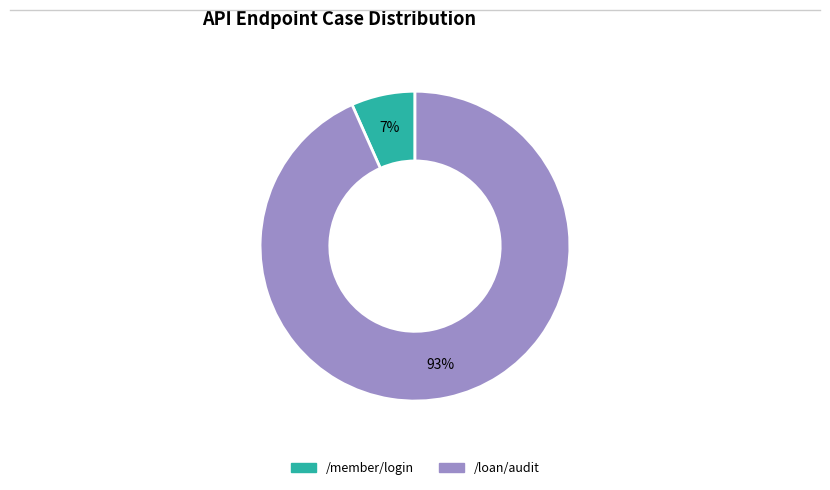

Which has a higher value, /loan/audit or /member/login?

/loan/audit